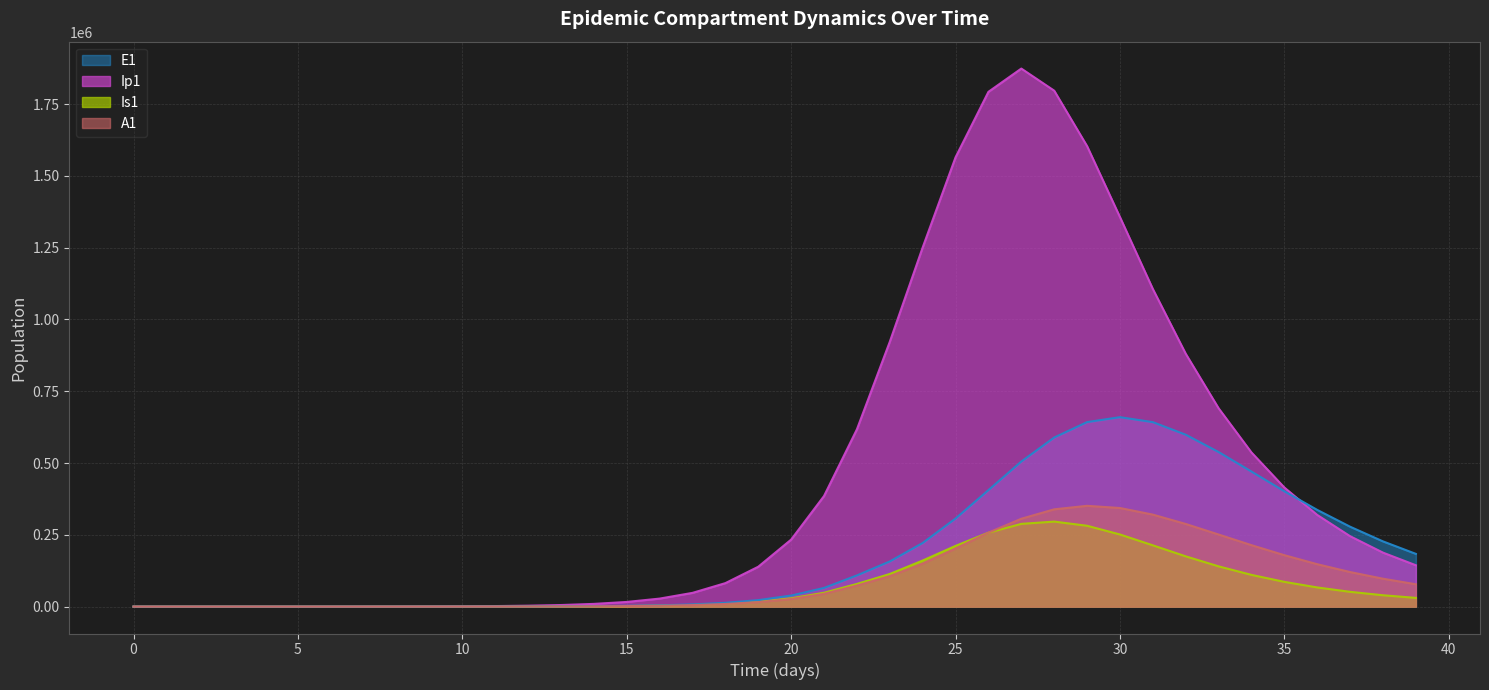

Does the chart have visible grid lines?

Yes